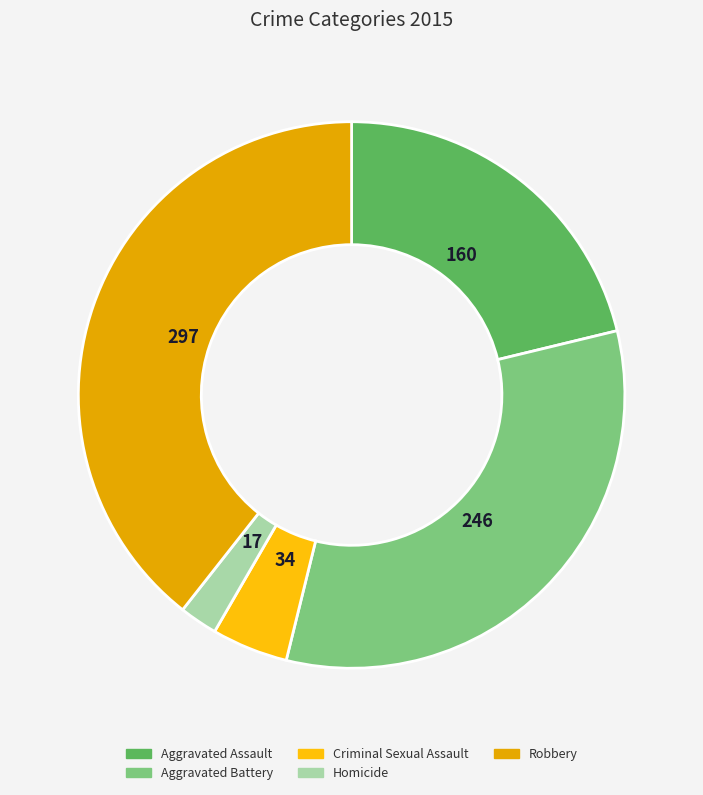

Rank the categories by value from lowest to highest.

Homicide, Criminal Sexual Assault, Aggravated Assault, Aggravated Battery, Robbery